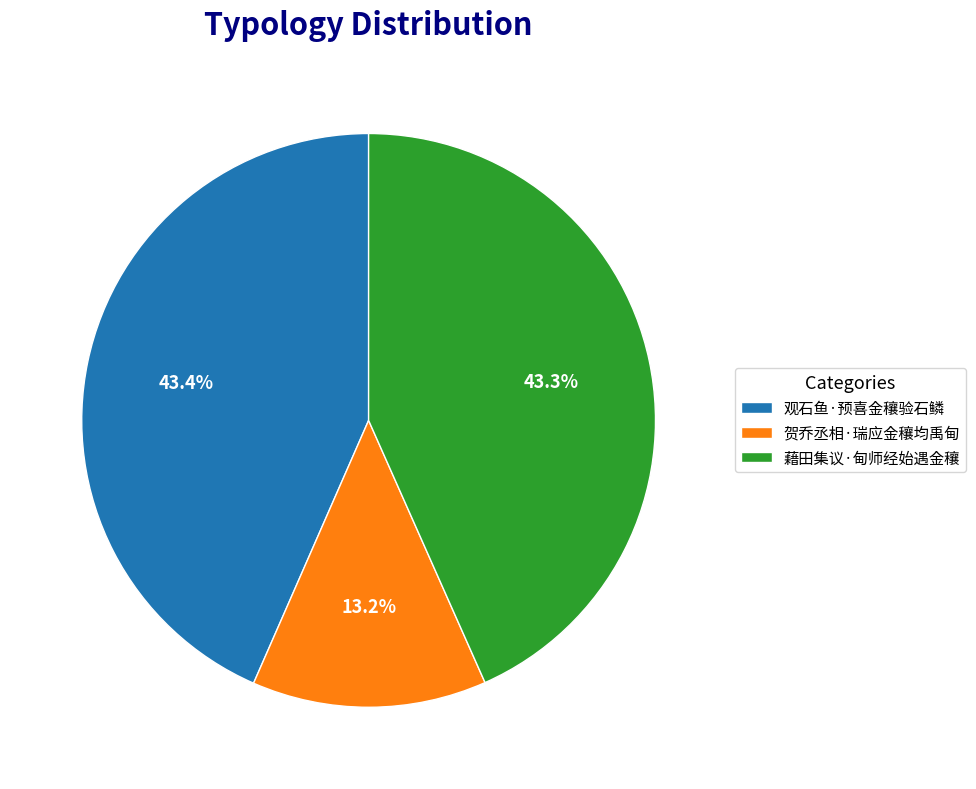

The 贺乔丞相·瑞应金穰均禹甸 slice represents 13% of the pie. True or false?

True